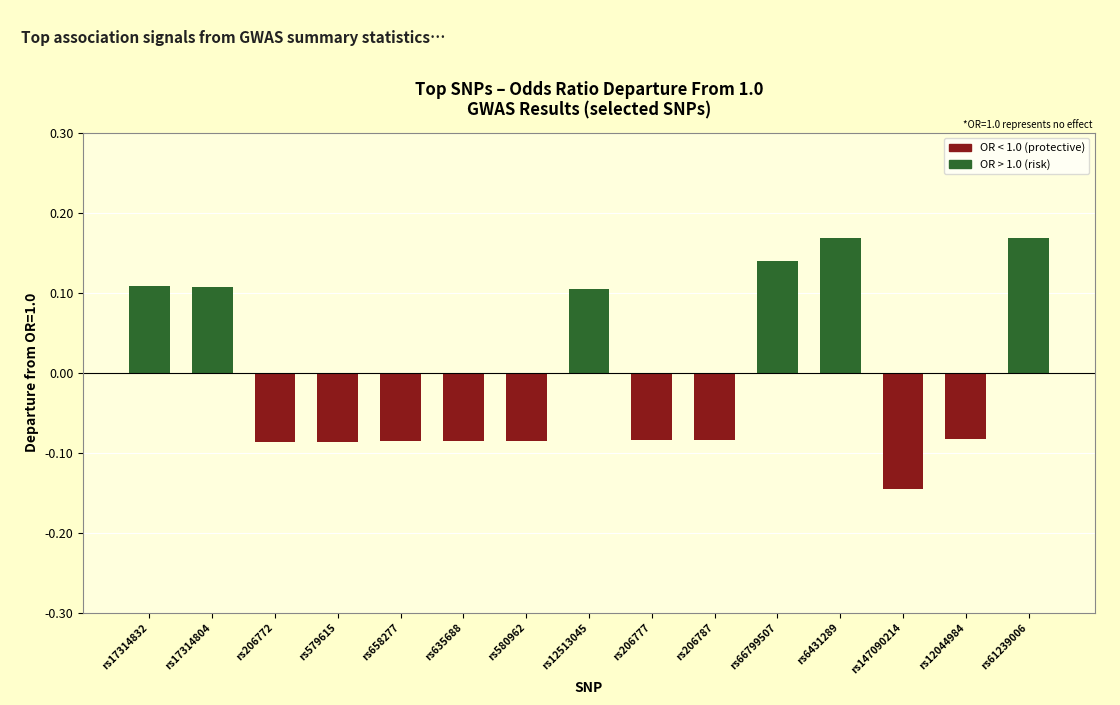

What is the difference between the second highest and minimum values?

0.3